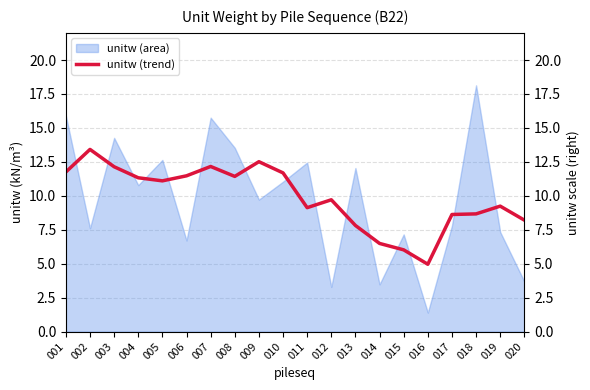

Which category has the lowest value across all series?

016